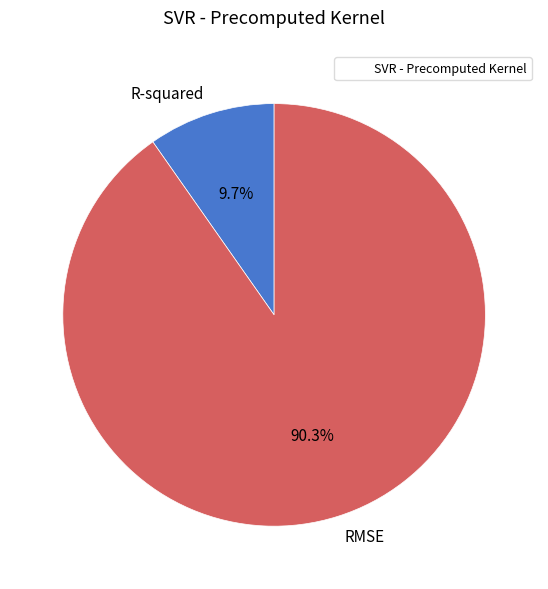

Is it true that R-squared is 10% of the pie?

True